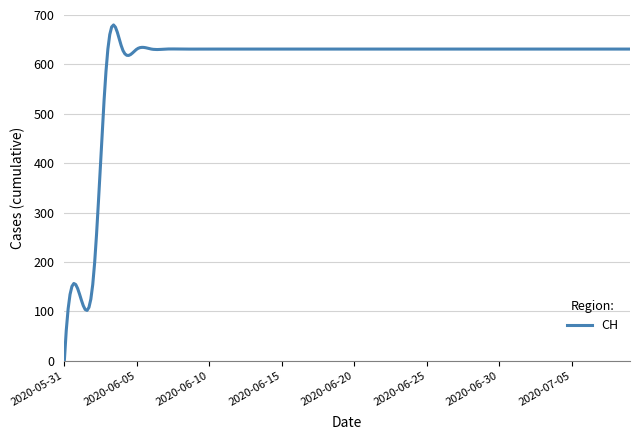

What is the difference between the maximum and minimum values?

679.8